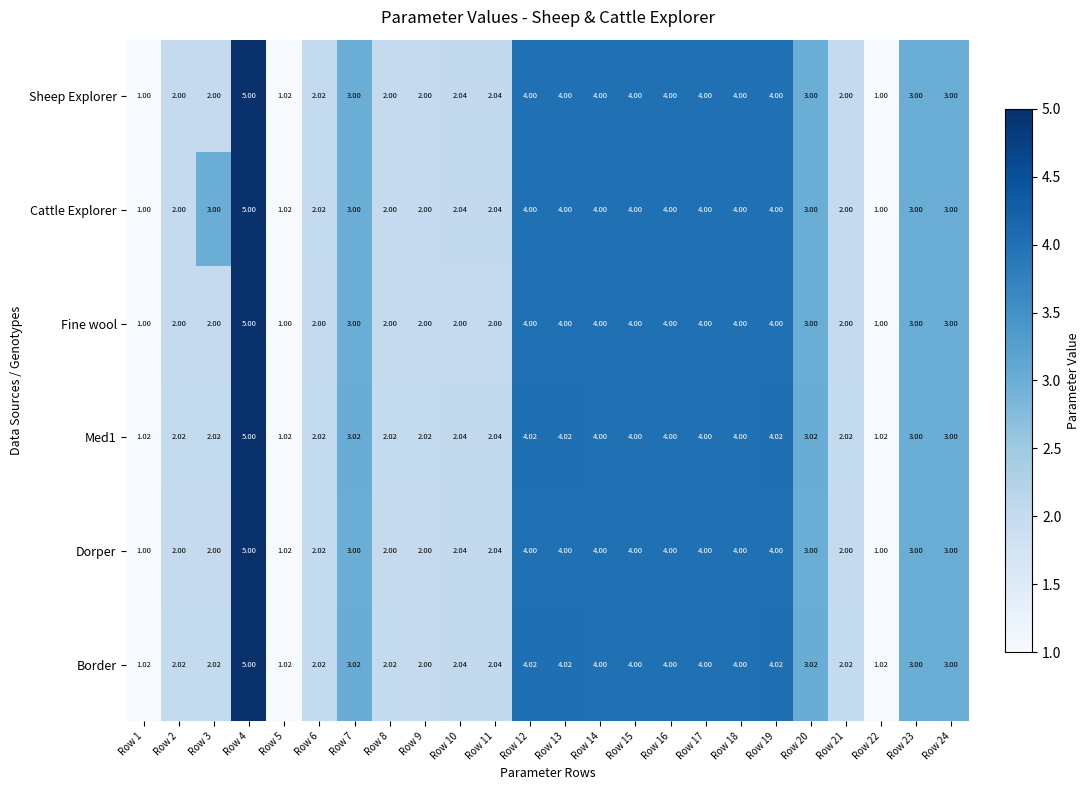

What is the total value across all series at Row 20?

18.0